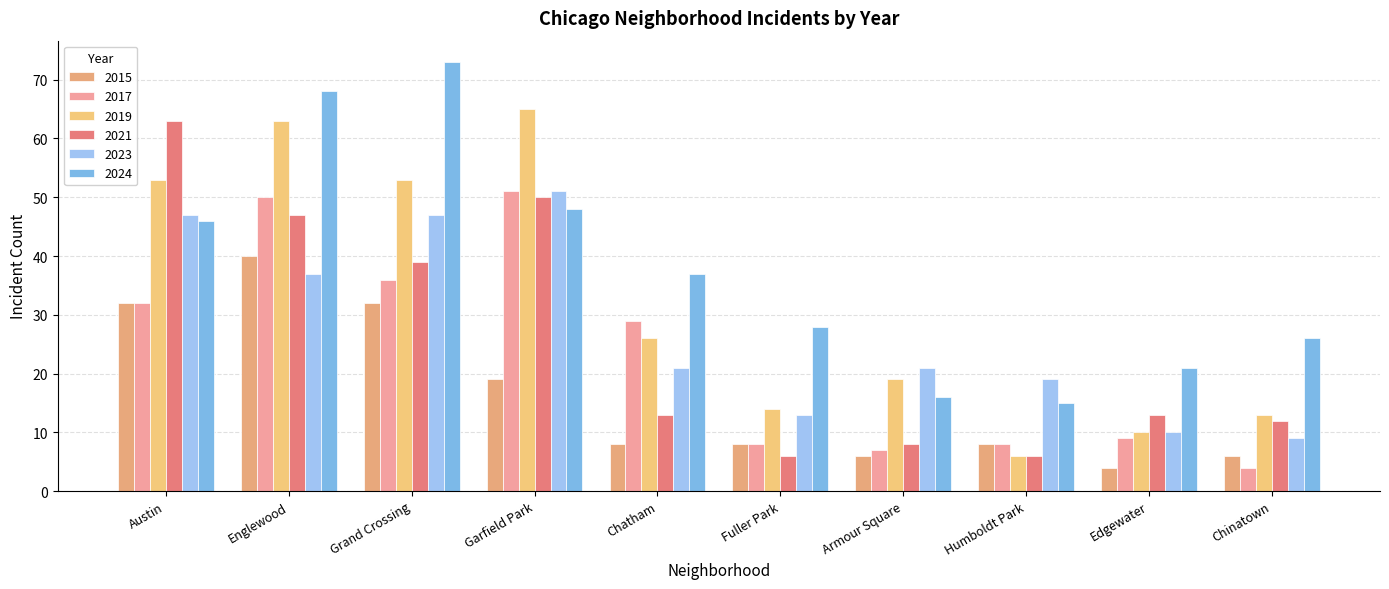

True or false: 2017 has a value of 50 at Englewood.

True